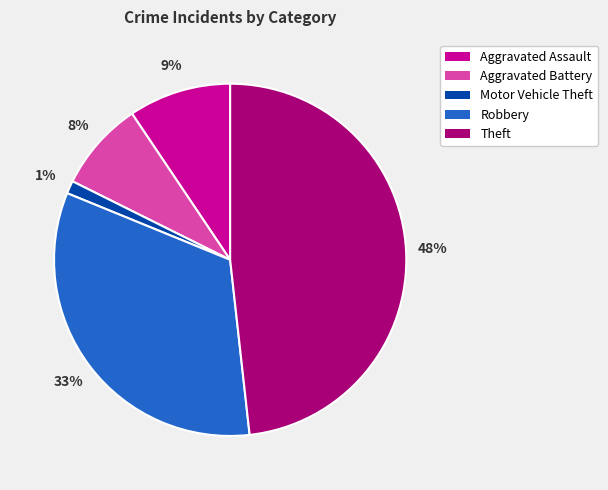

Which has a higher value, Aggravated Battery or Motor Vehicle Theft?

Aggravated Battery